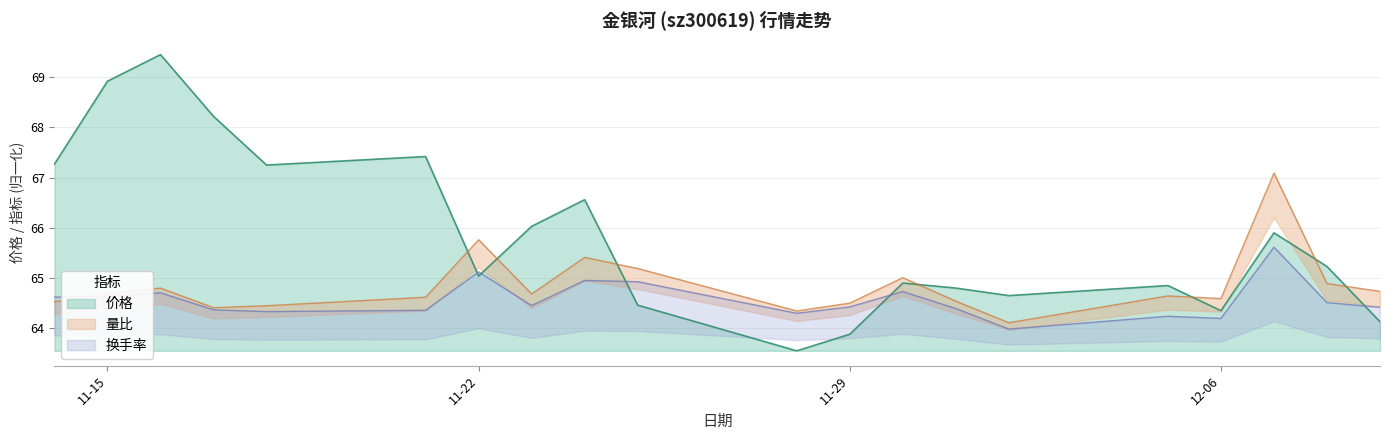

Where is the first local maximum for 换手率?

2022-11-16